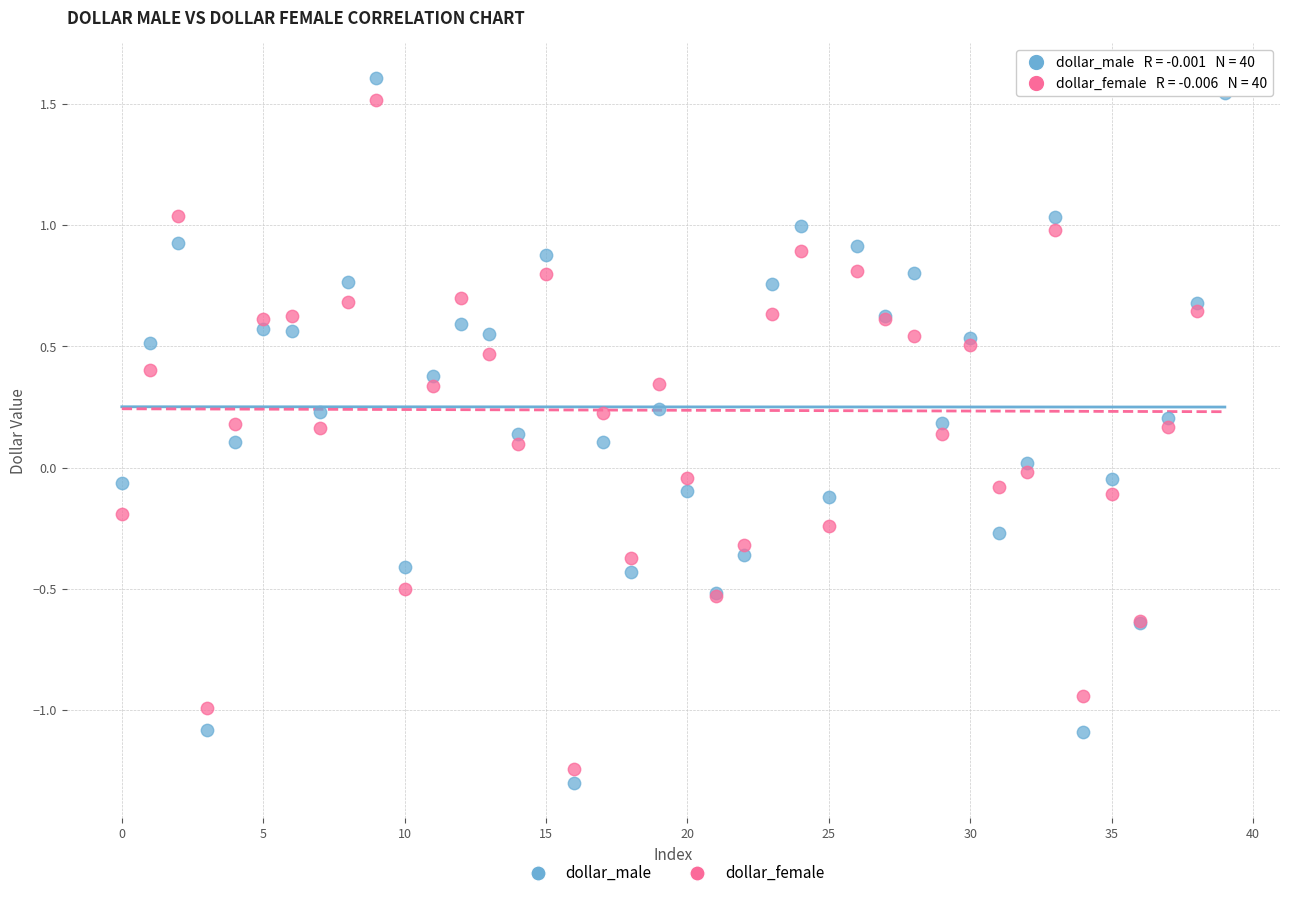

What are all the series names shown in the legend?

dollar_male, dollar_female